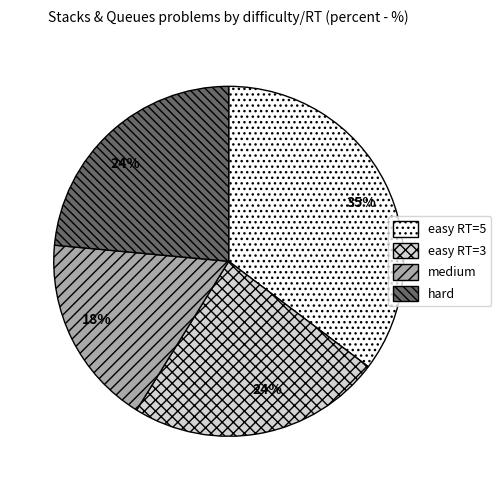

Does any single category account for the majority?

No